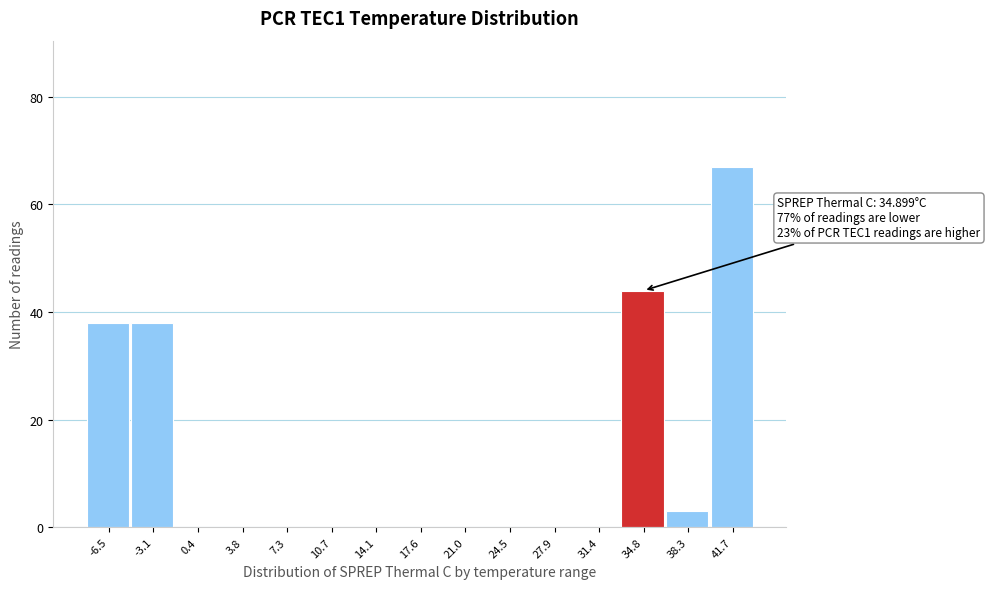

Reading left to right, list all the values displayed in this chart.

-6.5=38	-3.1=38	0.4=0	3.8=0	7.3=0	10.7=0	14.1=0	17.6=0	21.0=0	24.5=0	27.9=0	31.4=0	34.8=44	38.3=3	41.7=67